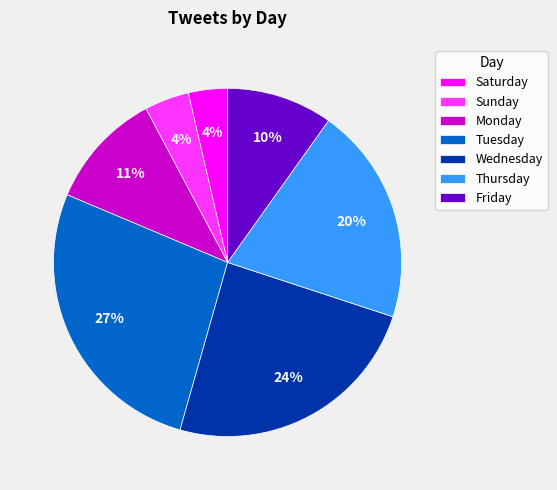

To the nearest percent, what portion does Sunday represent?

4%